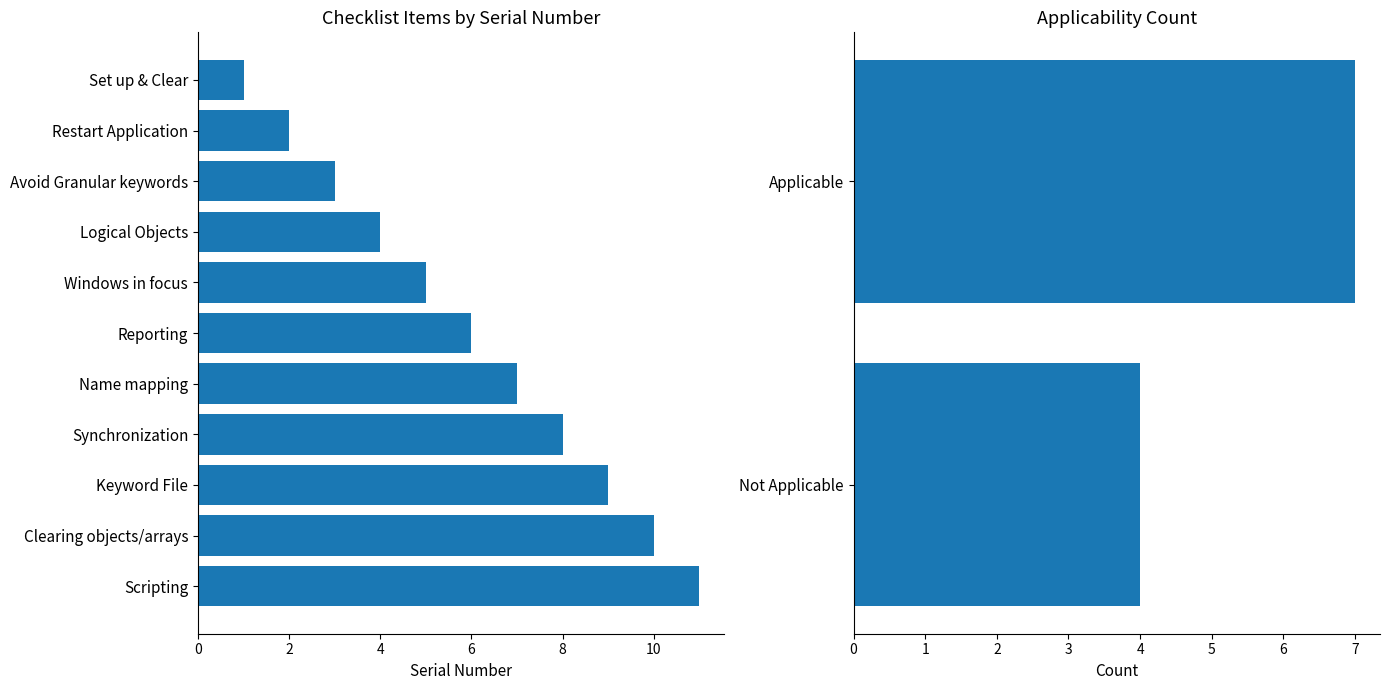

What is the label of the 6th bar from the right?

Reporting